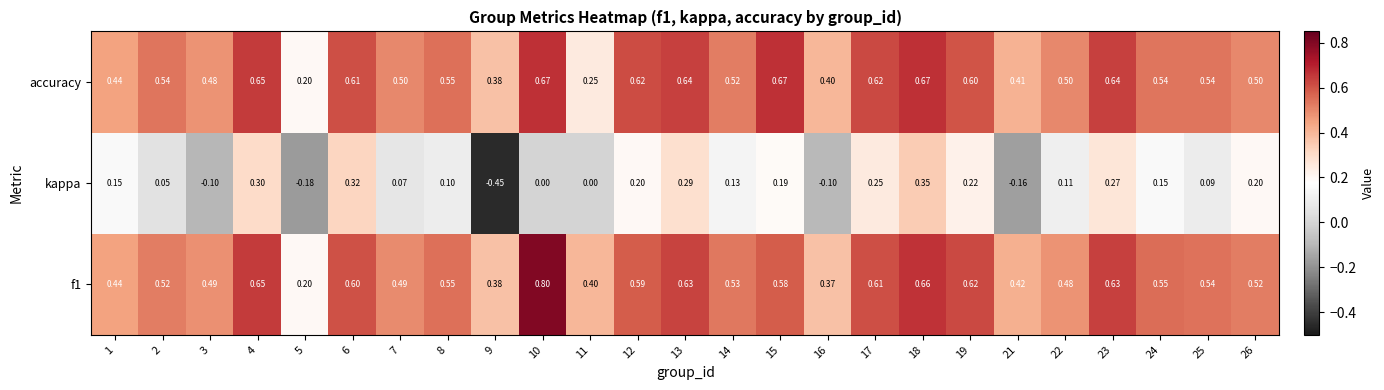

Is the value of accuracy at 15 greater than the value of kappa at 16?

Yes